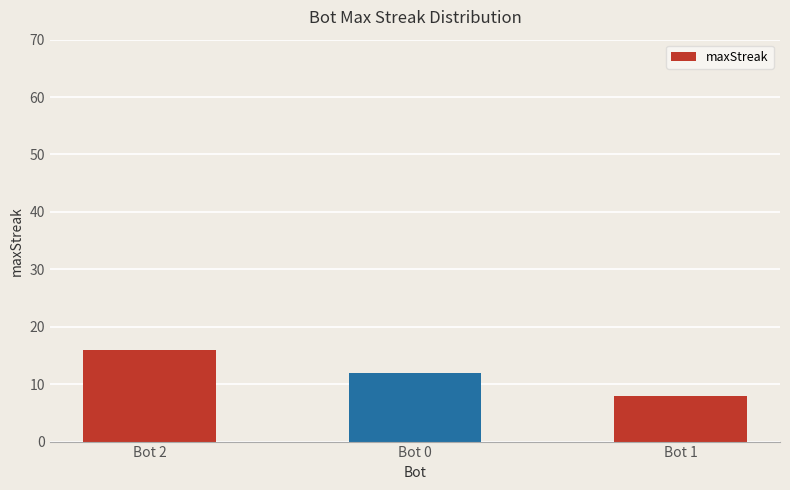

List the labels in order of value, smallest first.

Bot 1, Bot 0, Bot 2